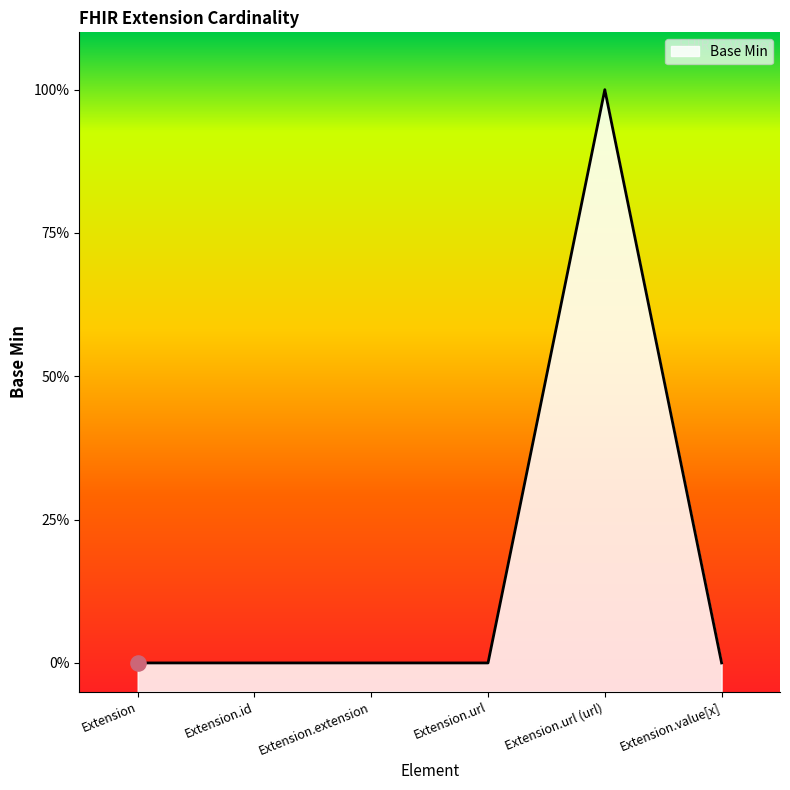

Between Extension.id and Extension.url (url), which is larger?

Extension.url (url)